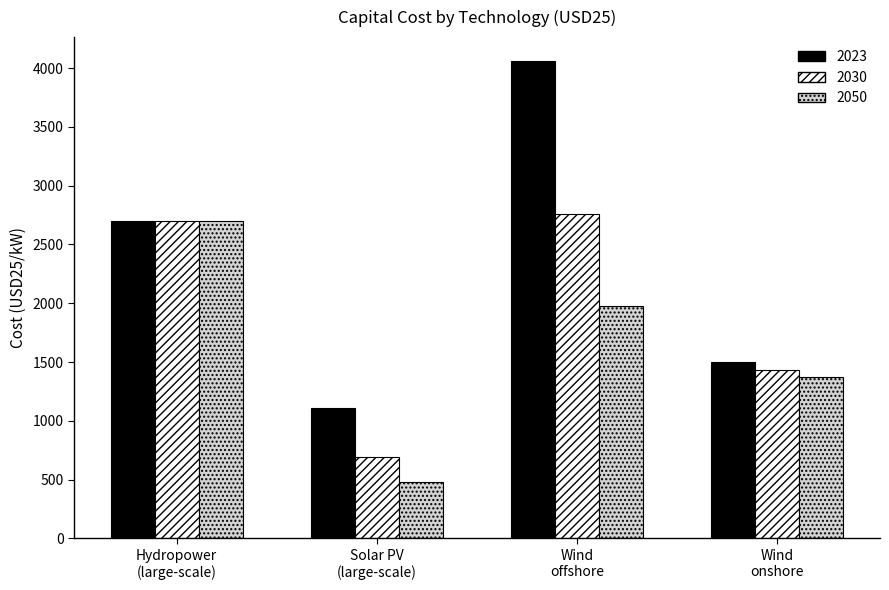

What is the difference between the second highest and second lowest values in the 2023 series?

1200